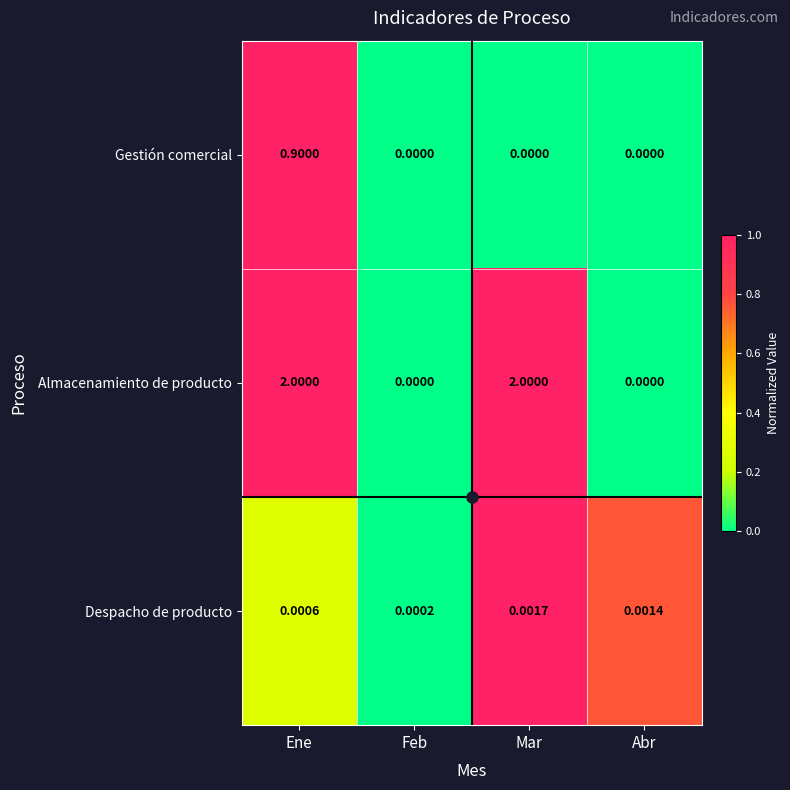

How many data points does each series have?

4